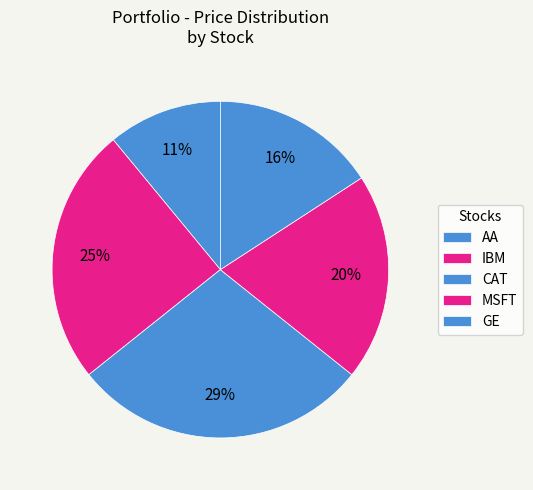

Rank the categories by value from lowest to highest.

AA, GE, MSFT, IBM, CAT